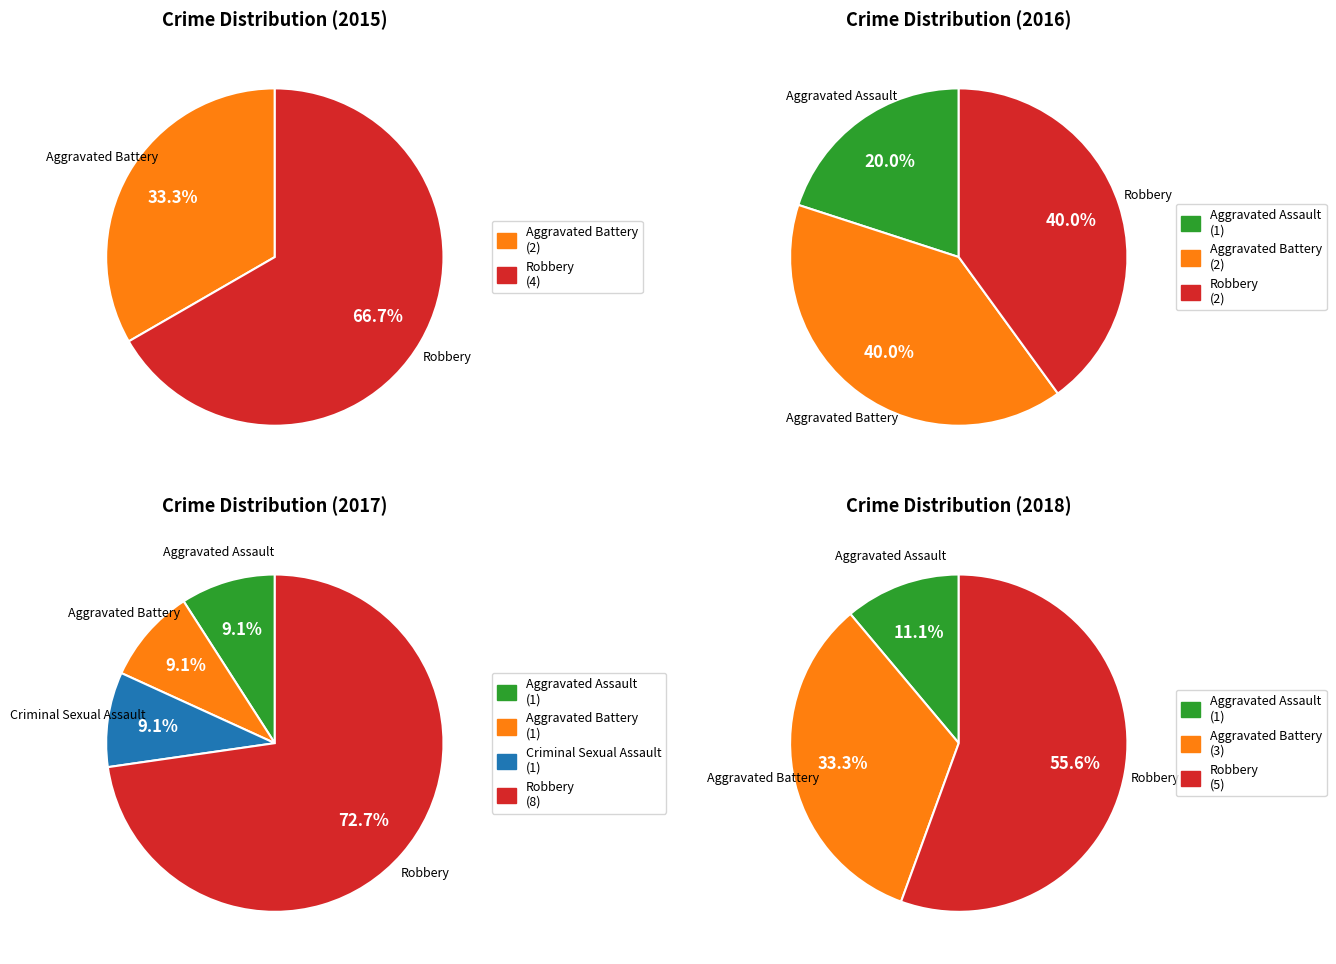

To the nearest percent, what portion does Criminal Sexual Assault represent?

9%